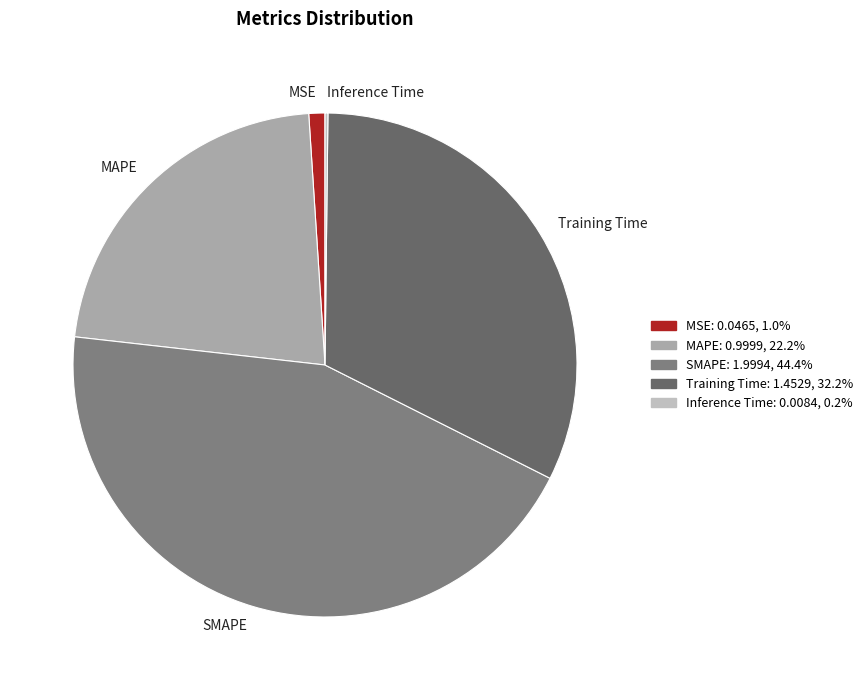

Do Training Time and MAPE together represent more than half of the pie?

Yes